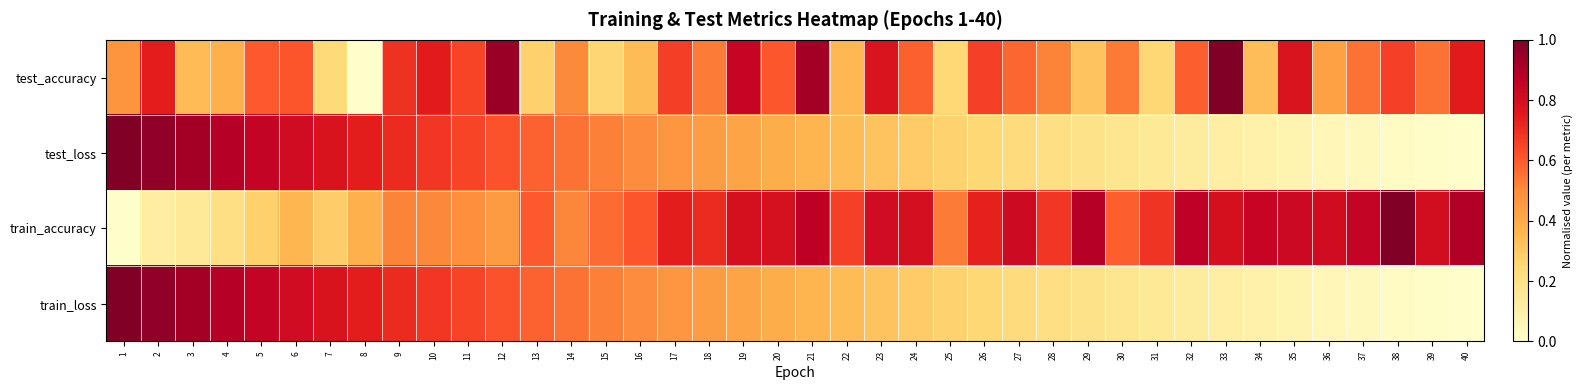

What is the greatest value displayed?

1.0